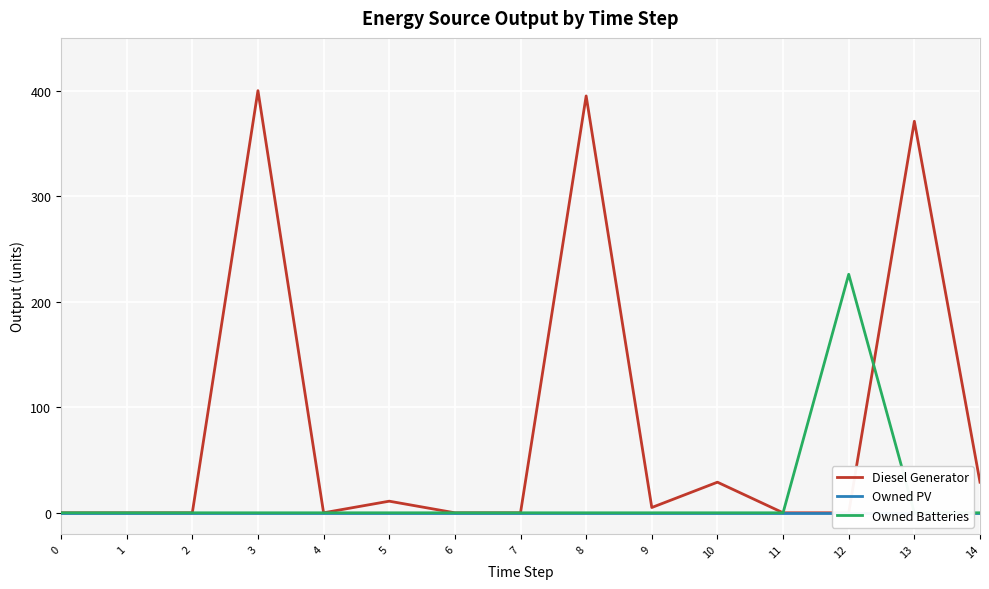

True or false: Diesel Generator and Owned PV cross at least once.

False